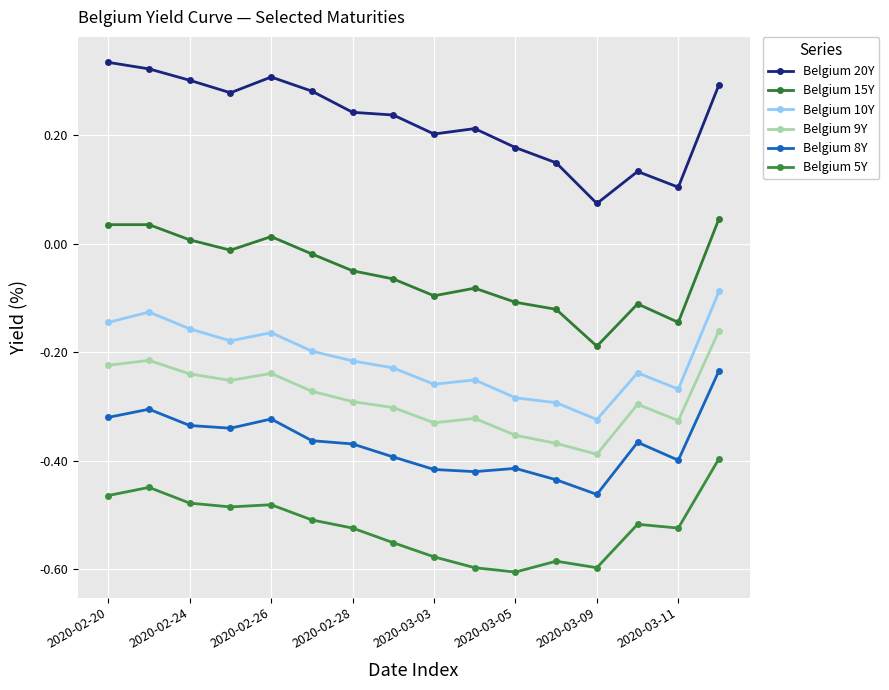

True or false: Belgium 20Y and Belgium 5Y cross at least once.

False